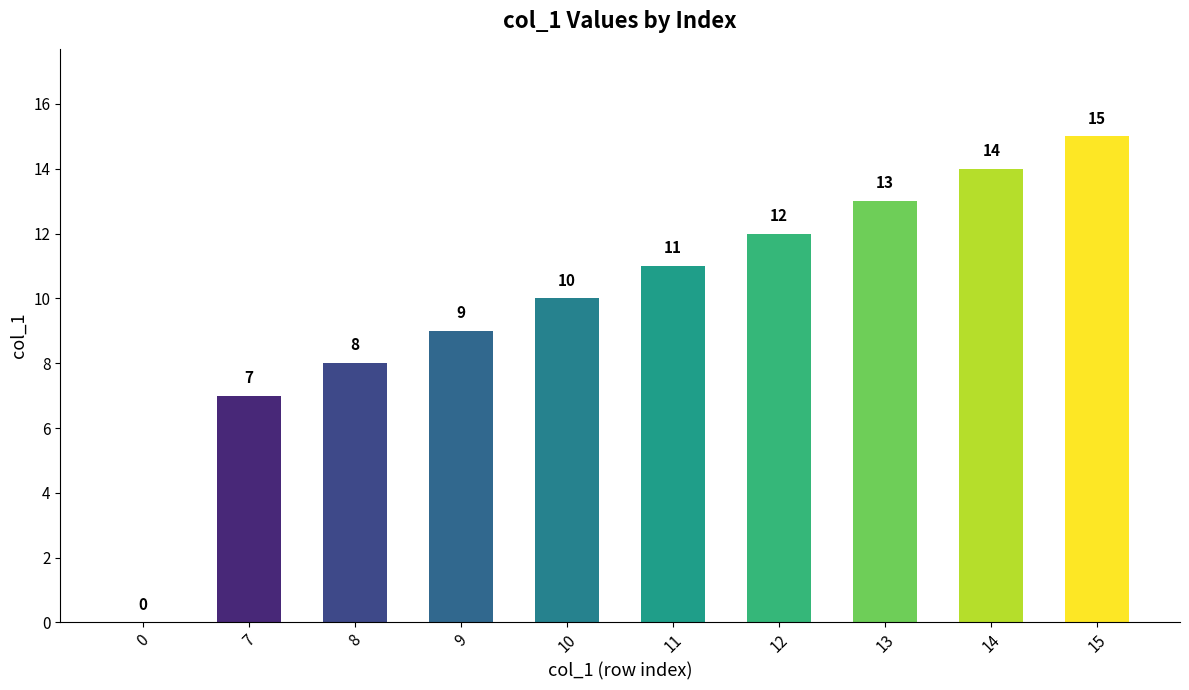

At which label is the value closest to 7?

7